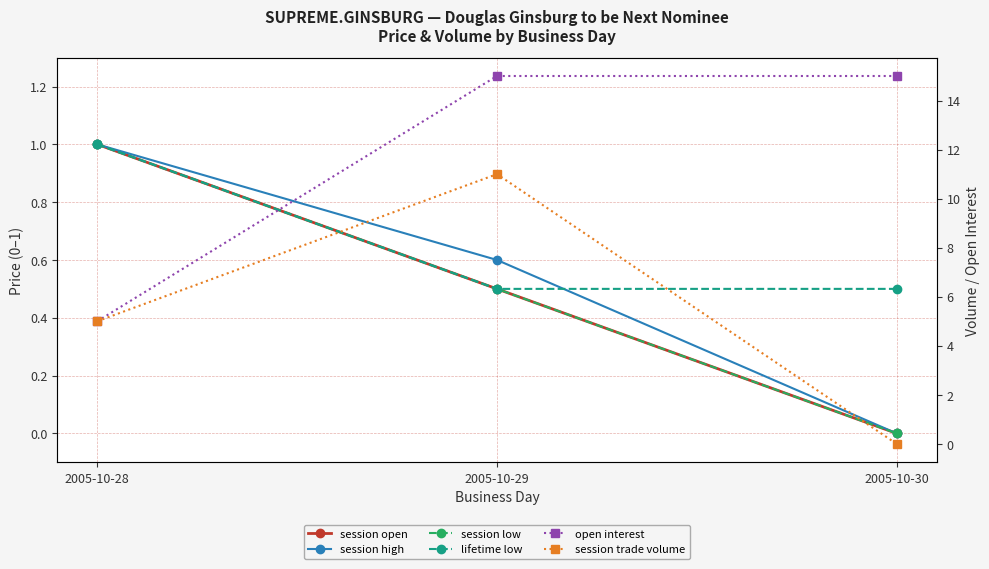

List the labels in order of session trade volume value, smallest first.

2005-10-30, 2005-10-28, 2005-10-29